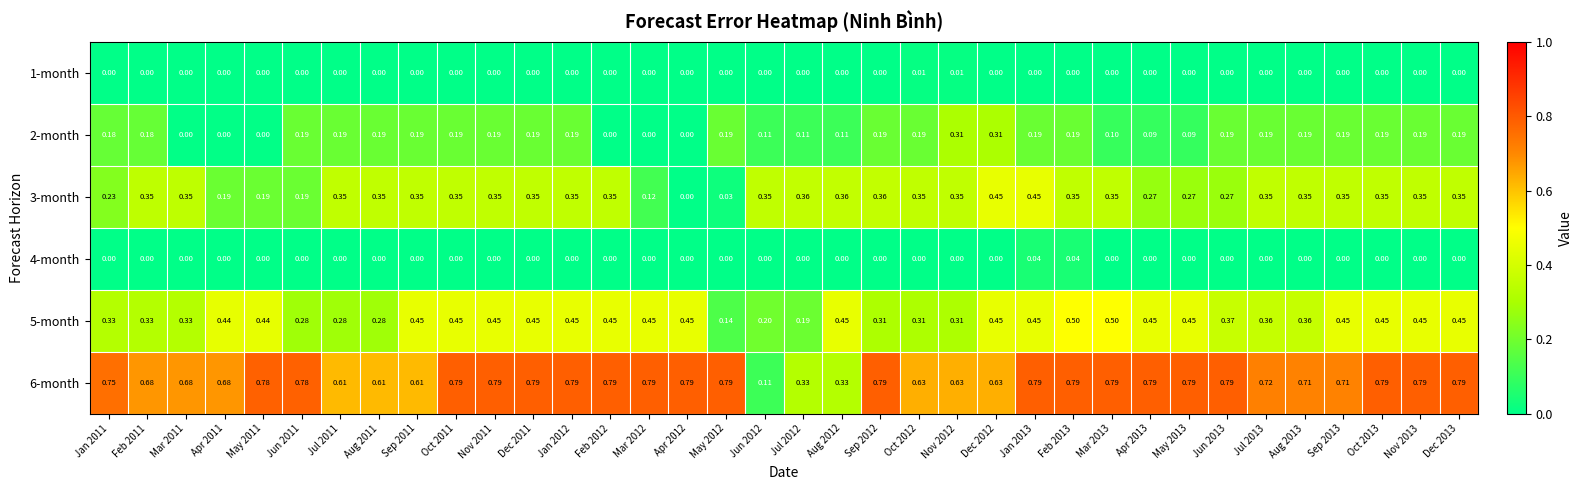

Is the value of 5-month at Jul 2011 greater than the value of 6-month at Jul 2013?

No